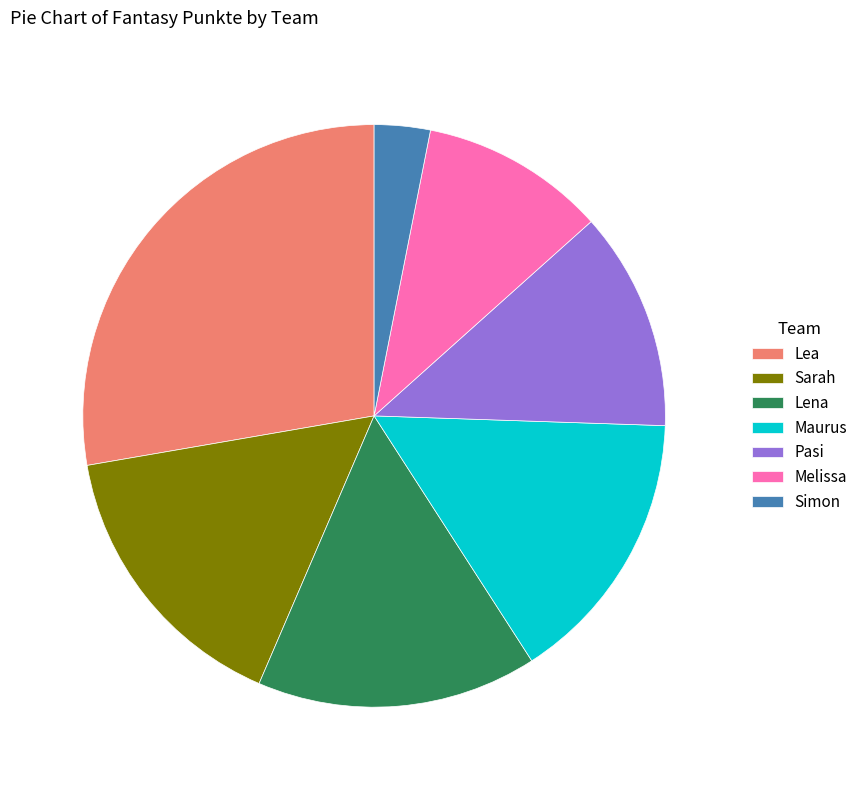

Approximately how many times larger is the value at Melissa compared to Lea?

0.4